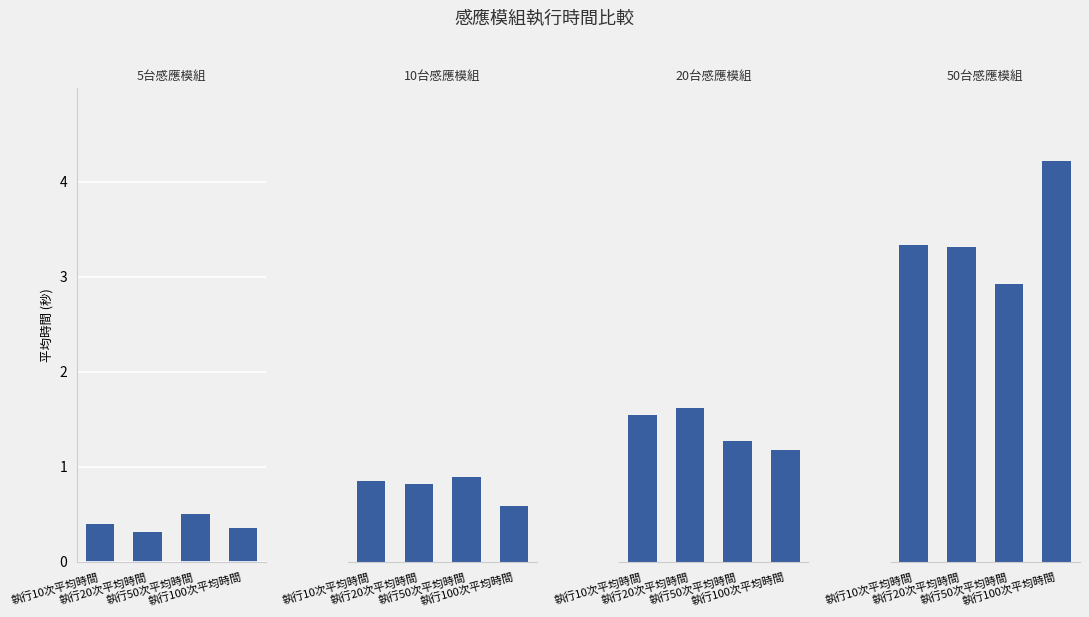

At which label does 10台感應模組 reach its peak?

執行50次平均時間